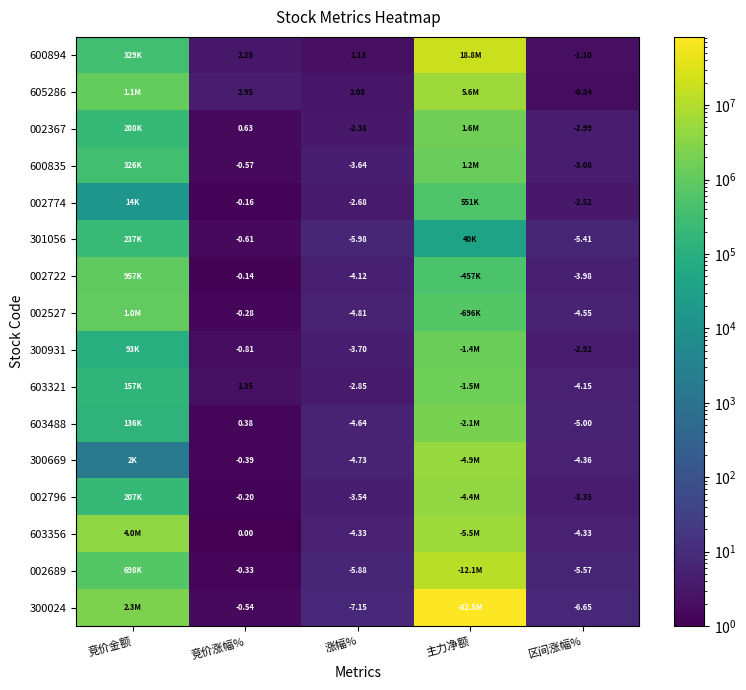

What is the total value across all series at 区间涨幅%?

-60.8